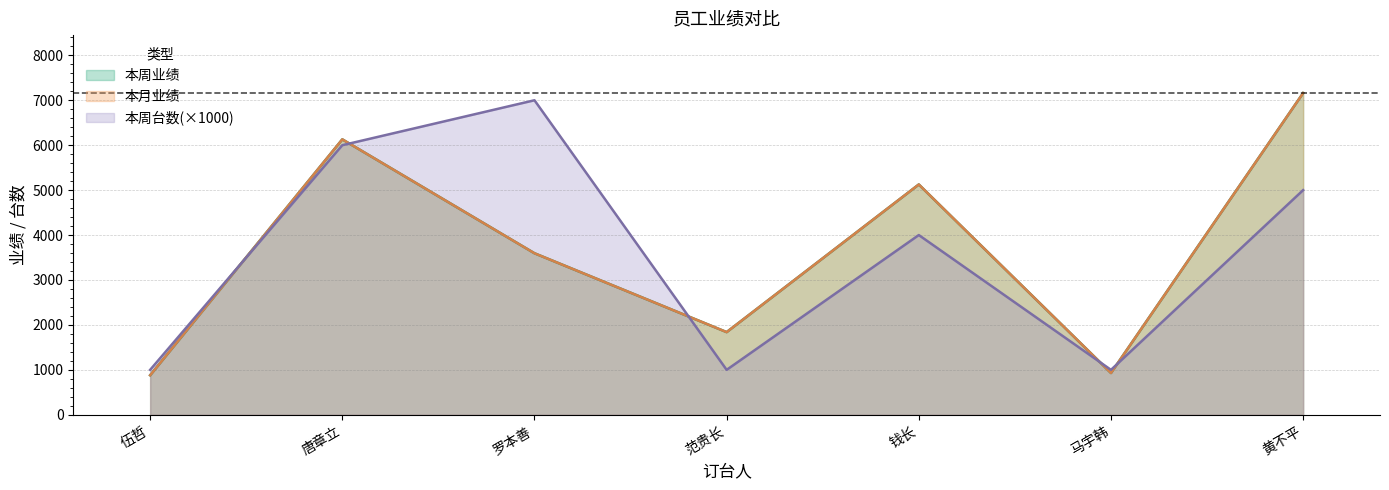

Between which two adjacent categories do 本周台数 and 本周业绩 first intersect?

伍哲 and 唐章立